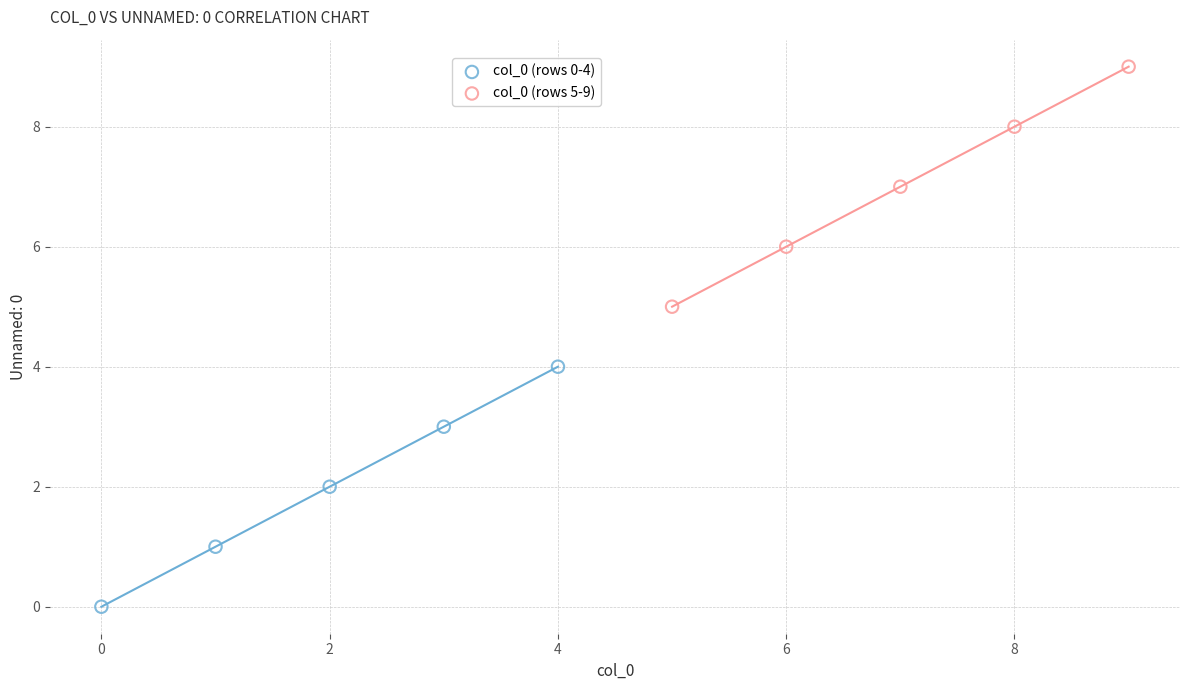

What are all the series names shown in the legend?

col_0 (rows 0-4), col_0 (rows 5-9)